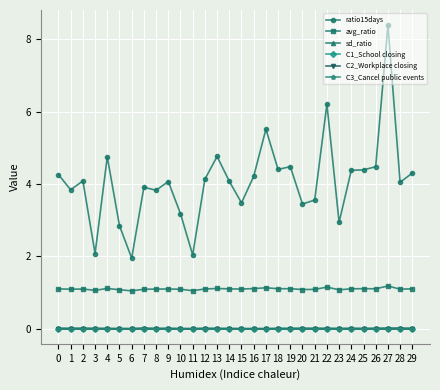

Count the sd_ratio values in the range 0 to 1.

30